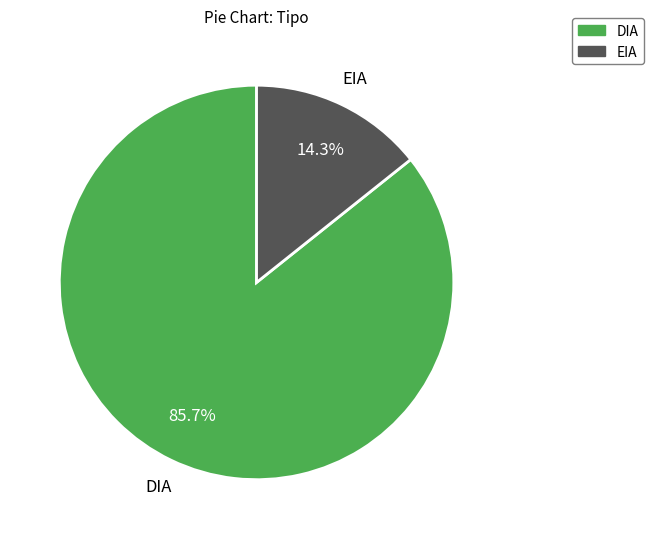

Rank the categories by value from highest to lowest.

DIA, EIA